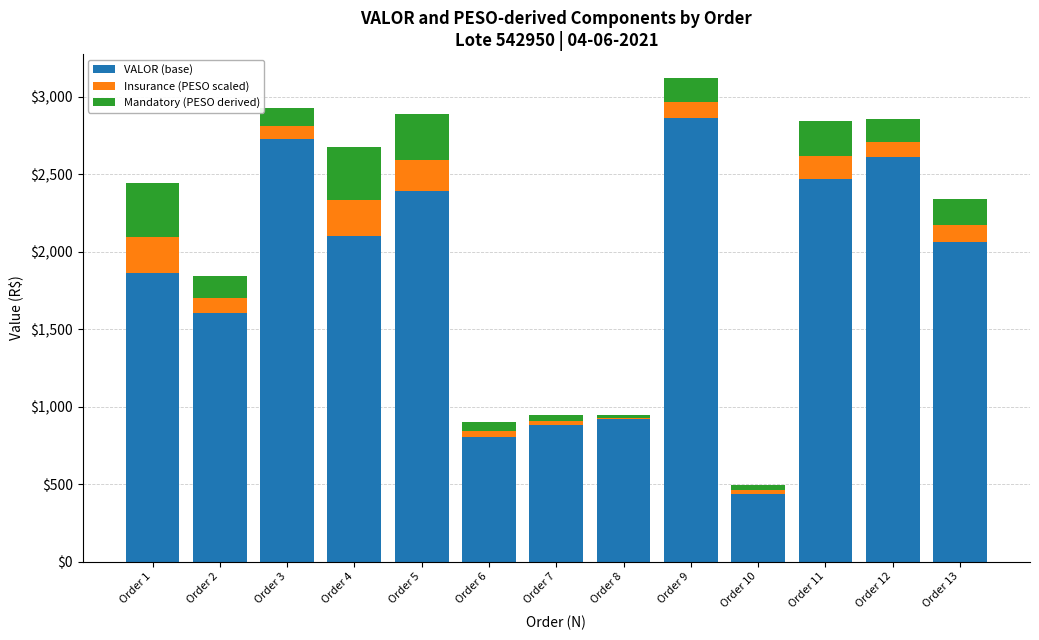

What is the difference between the maximum and minimum values in the VALOR (base) series?

2423.4